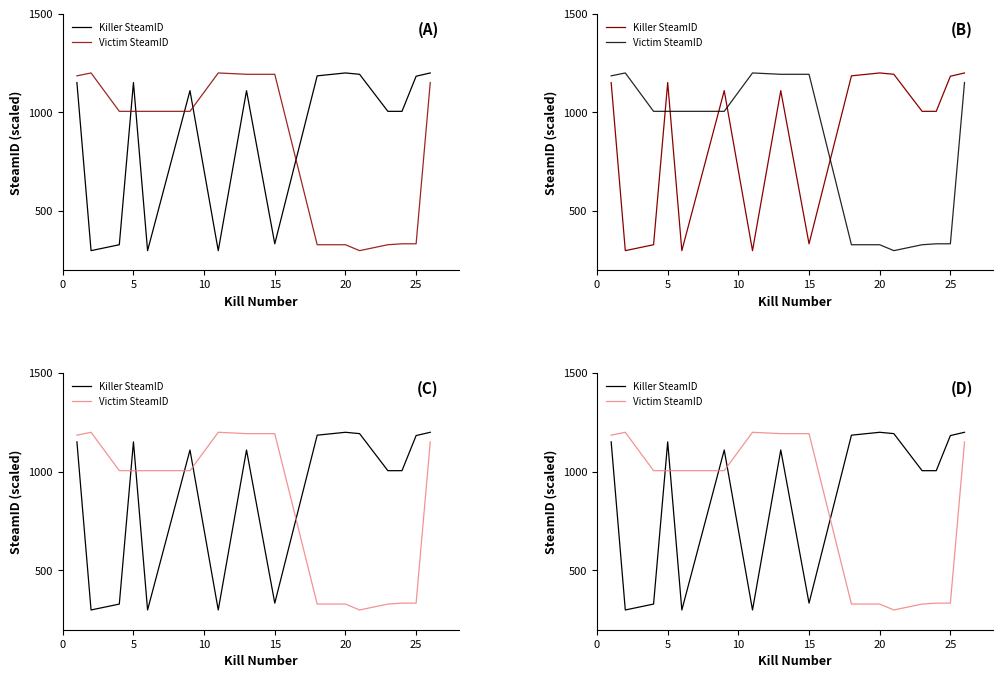

What is the minimum value for Killer SteamID?

300.0